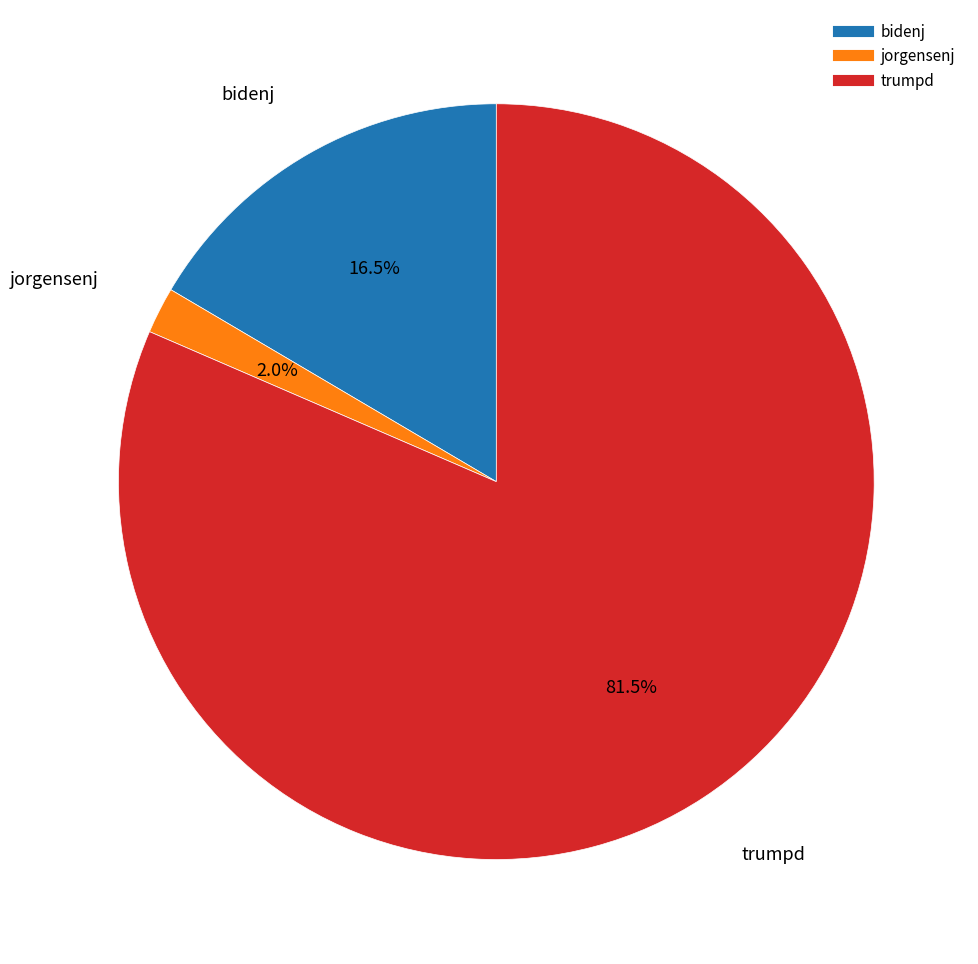

Rank the categories by value from lowest to highest.

jorgensenj, bidenj, trumpd